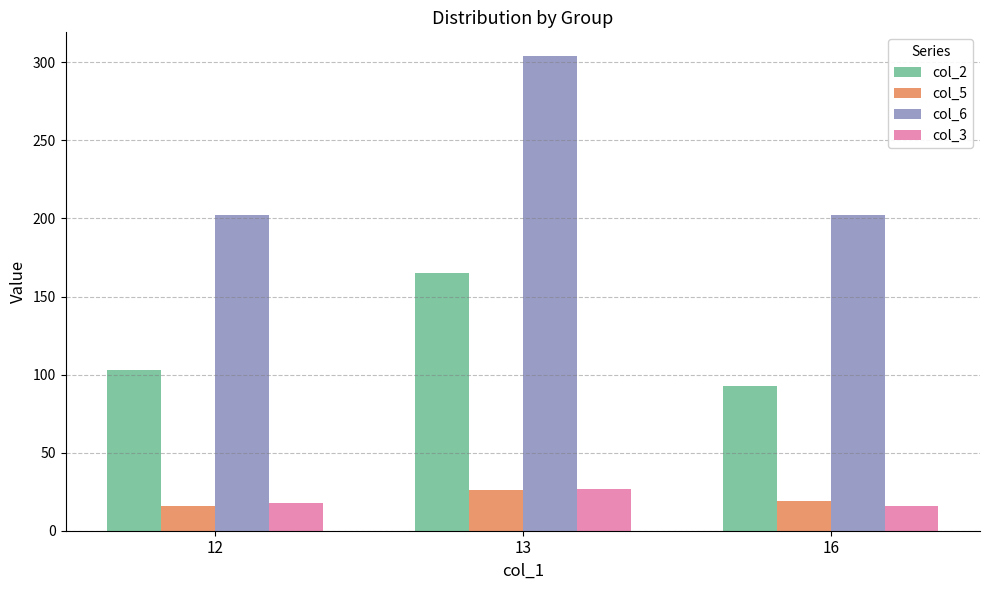

How many bars are there in total?

12